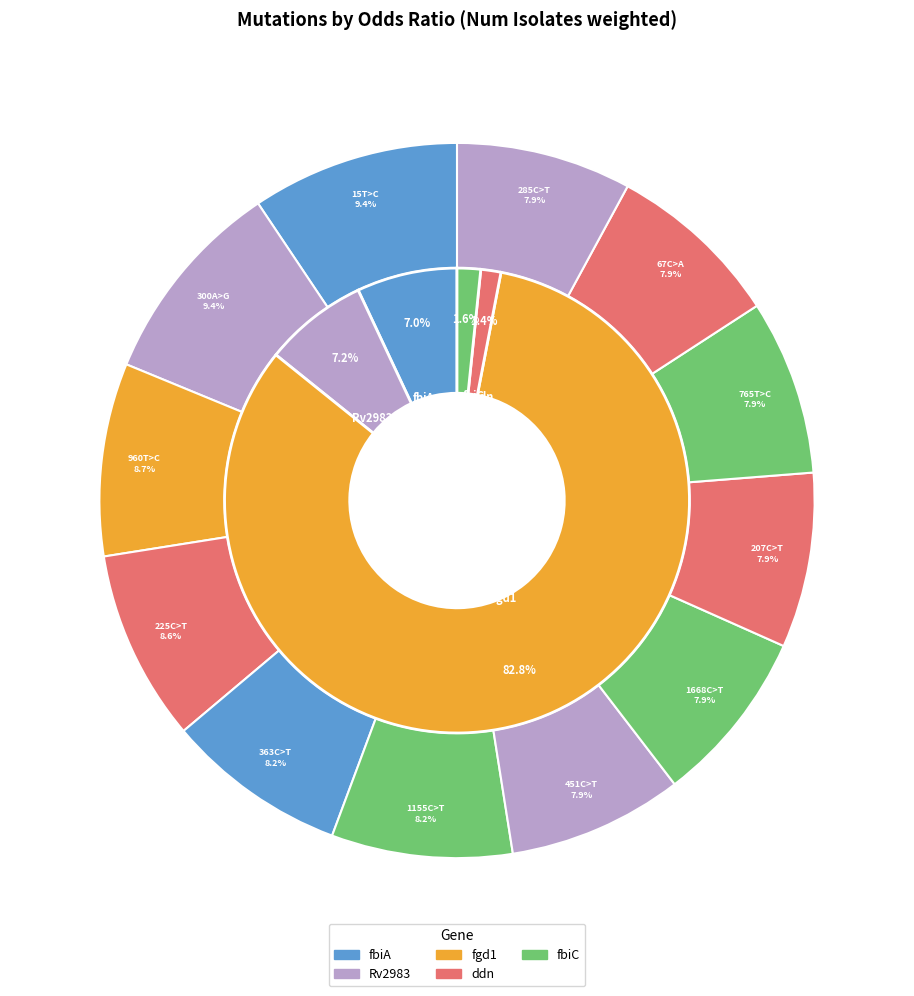

How many segments does this pie chart have?

12